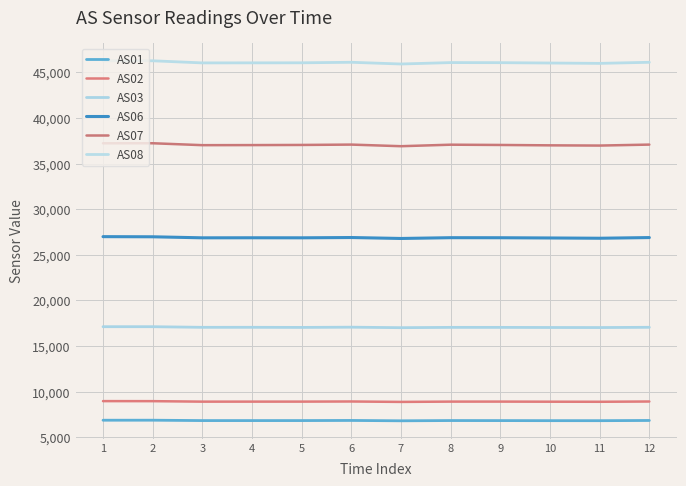

True or false: AS01 and AS02 cross at least once.

False